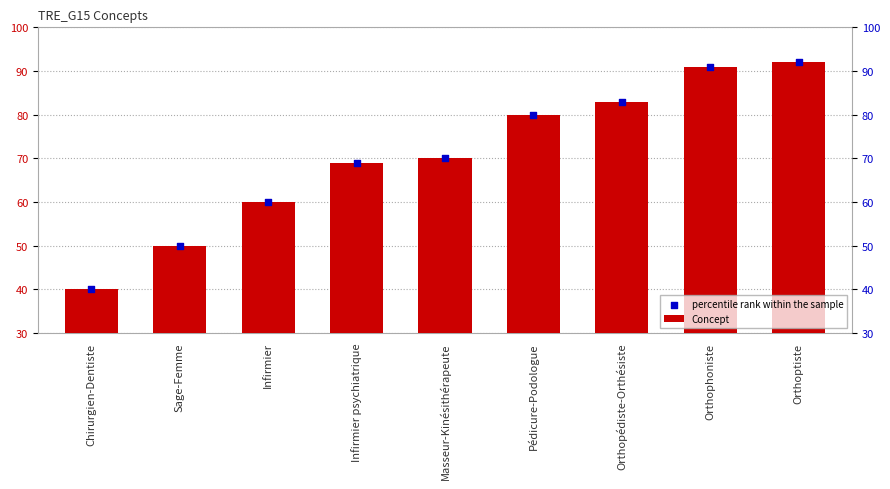

Which series has the largest total across all categories?

Concept